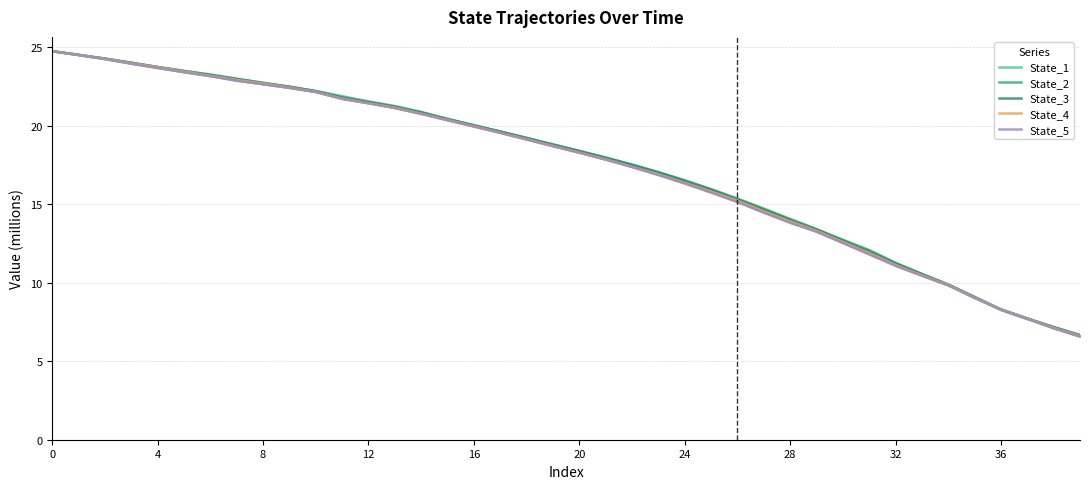

What is the total value across all series at 25?

79.4